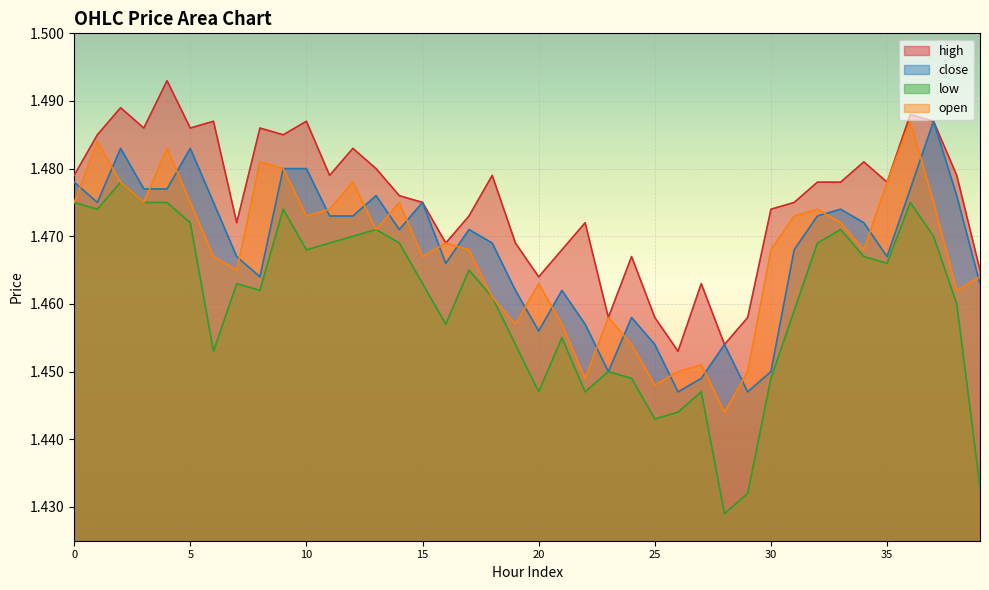

At which category does close reach its first local valley?

1